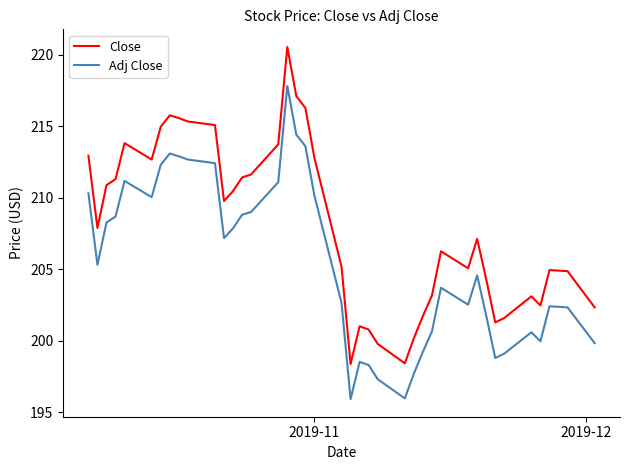

Which series has the largest total across all categories?

Close